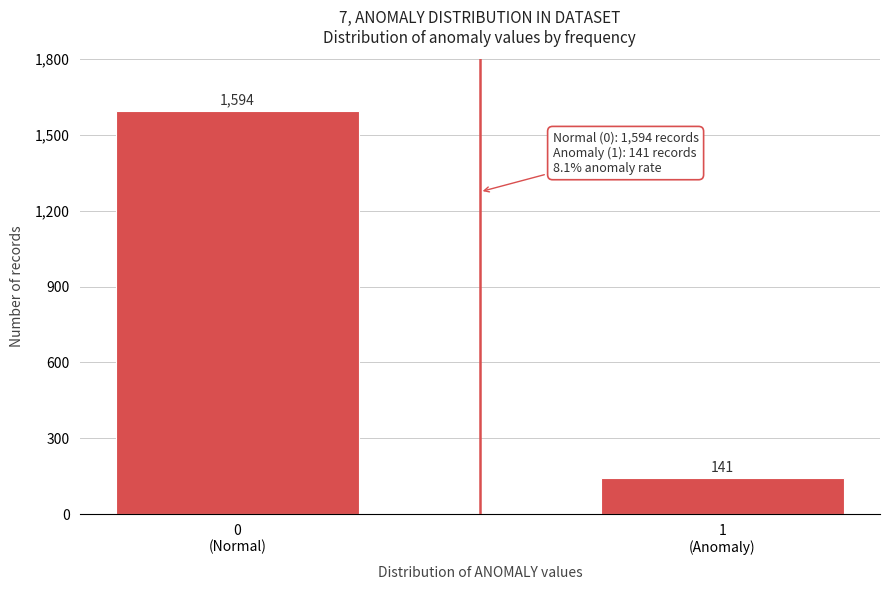

Reading left to right, what are all the values shown in this chart?

1594	141